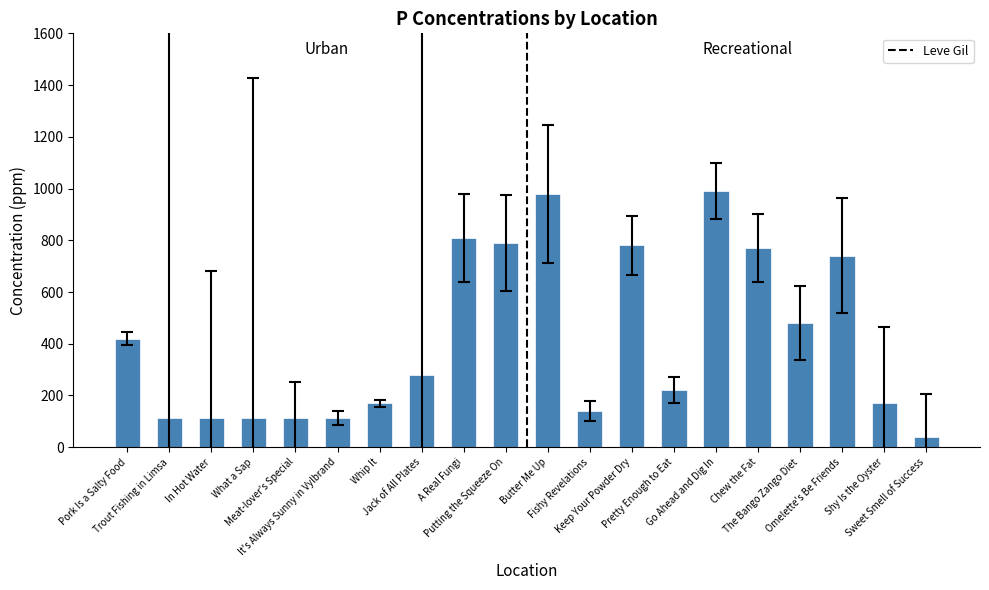

What is the value of the 20th bar from the left?

40